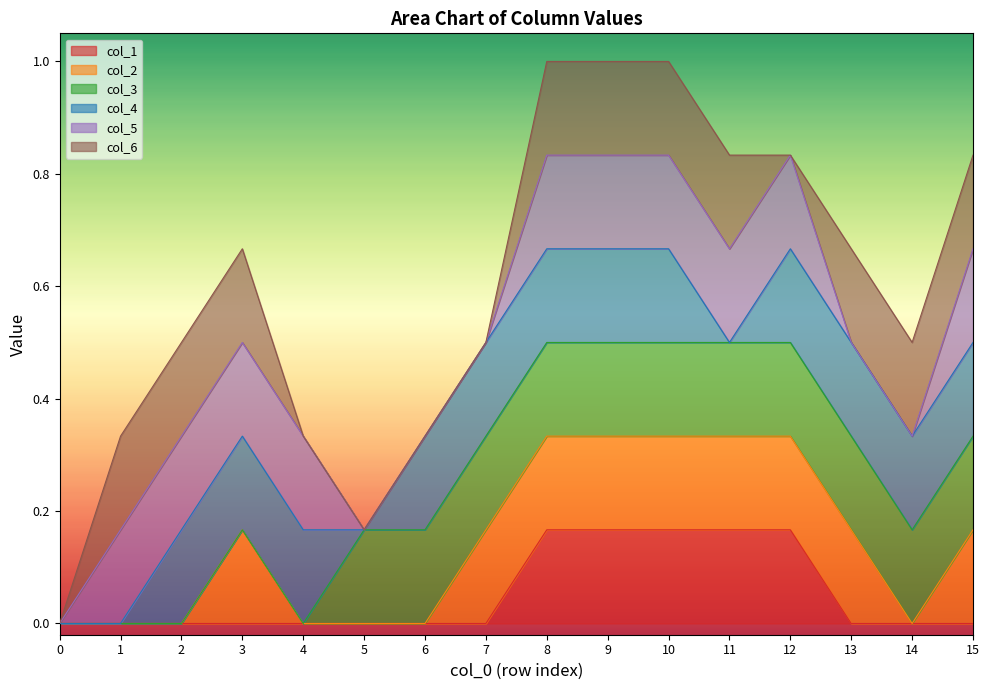

True or false: col_1 has a value of -0.1 at 7.

False